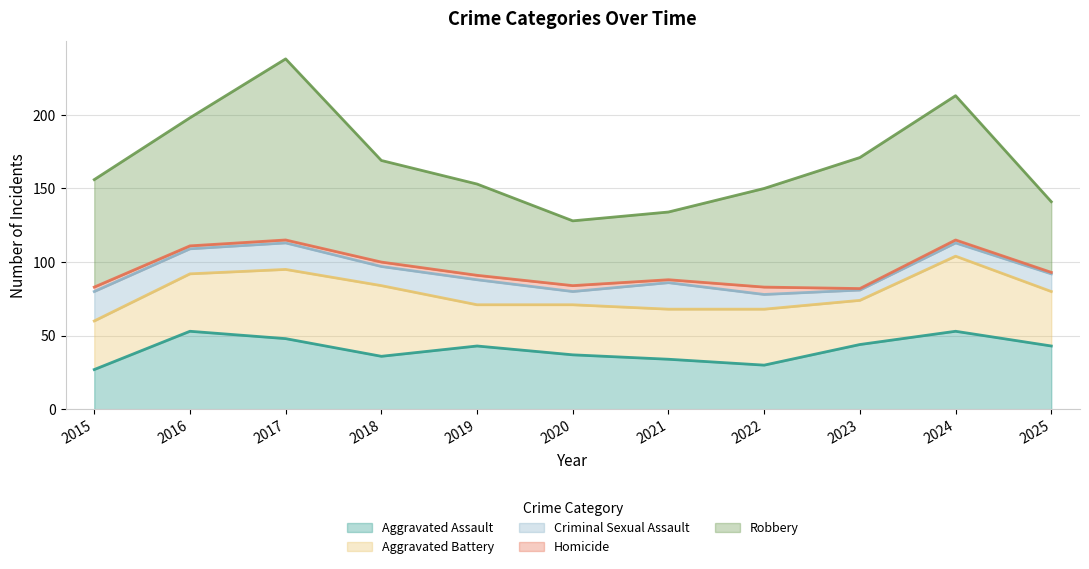

Rank the series at 2024 from highest to lowest value.

Robbery, Aggravated Assault, Aggravated Battery, Criminal Sexual Assault, Homicide